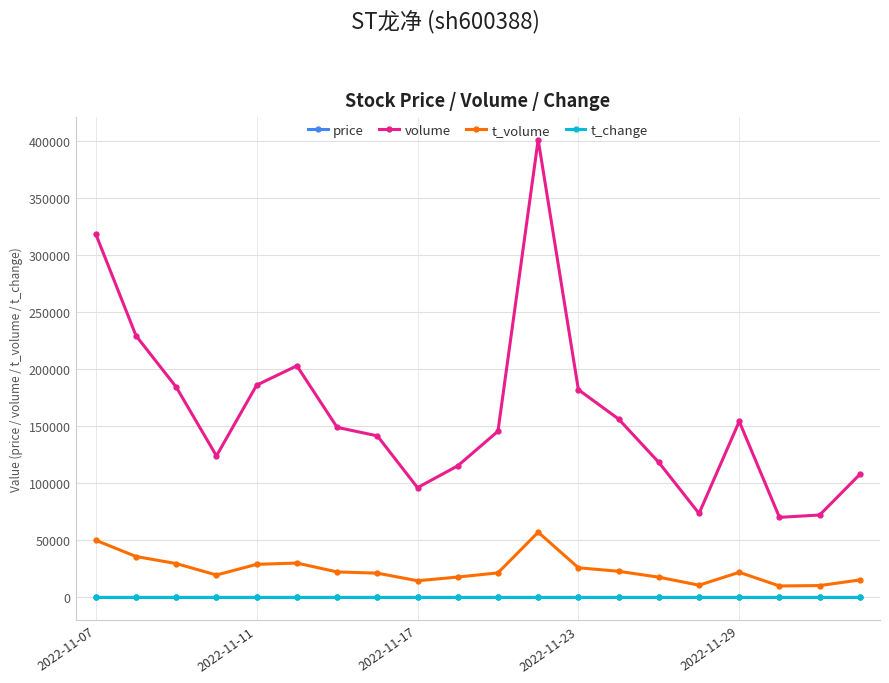

True or false: price has more than 1 interior local peaks.

True